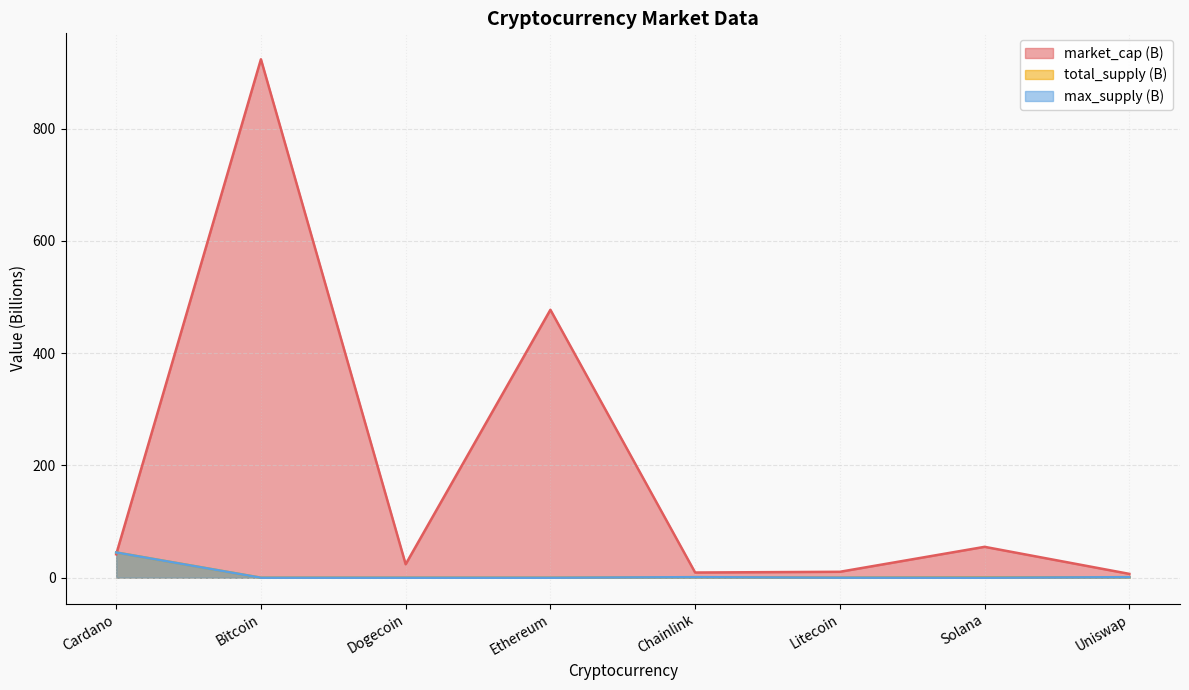

True or false: max_supply has a value of 0.0 at Bitcoin.

False